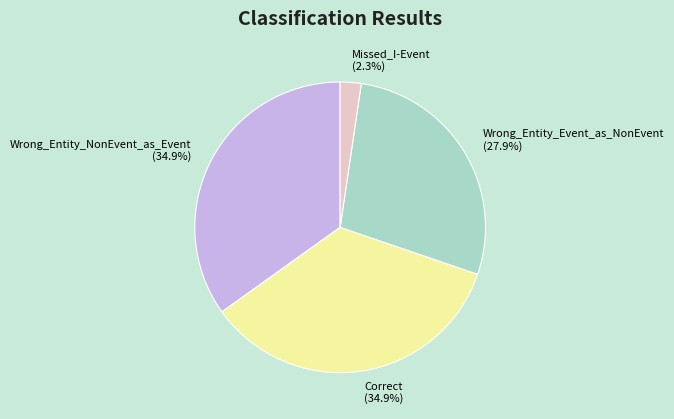

Does any single category account for the majority?

No